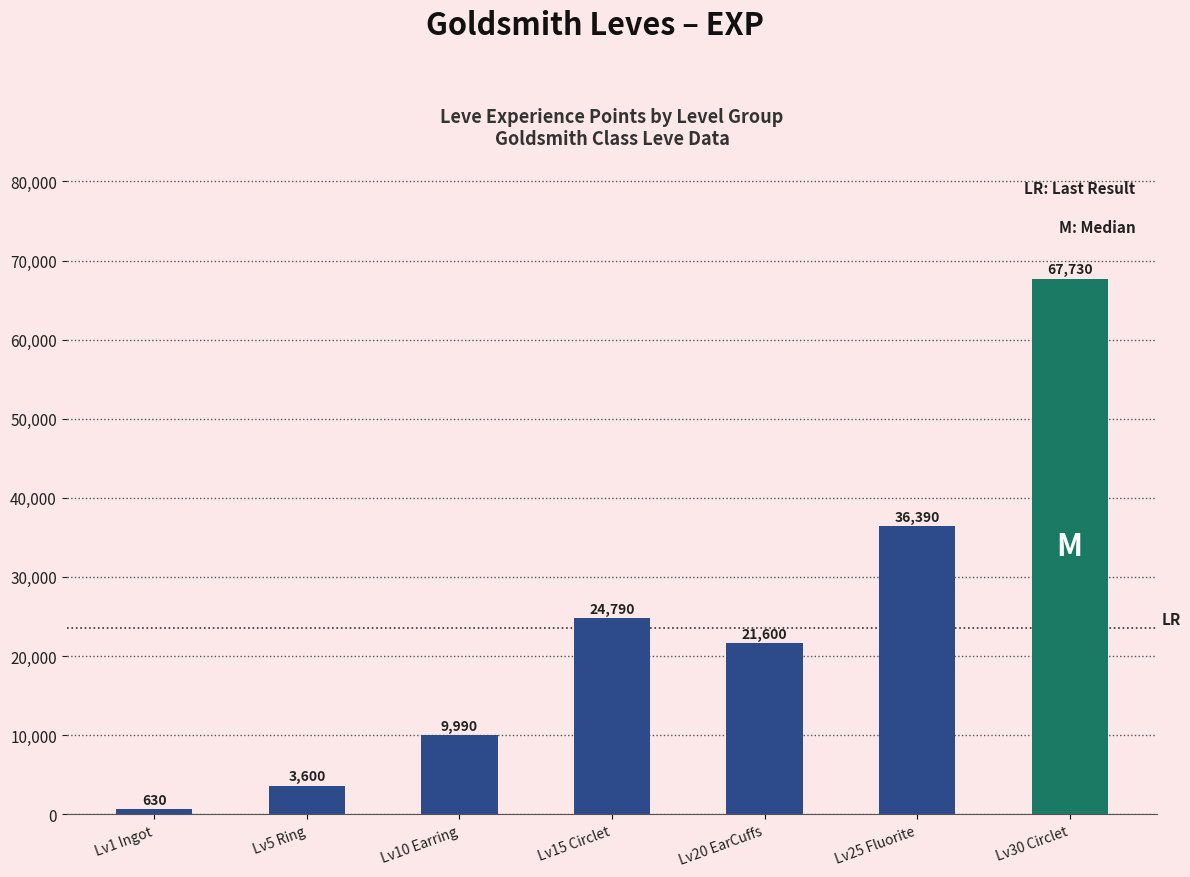

What is the sum of all values?

164730